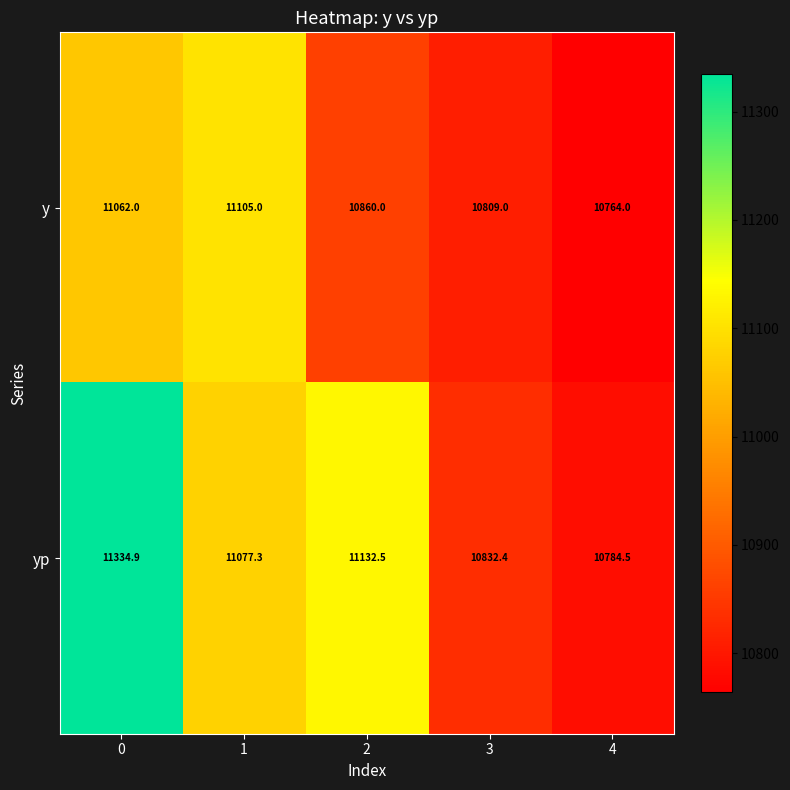

What is the minimum value shown in the chart?

10764.0